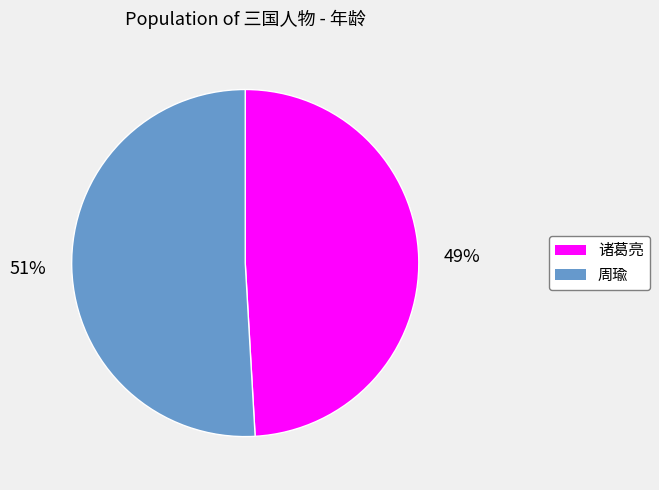

Which category has the smallest portion of the pie?

诸葛亮